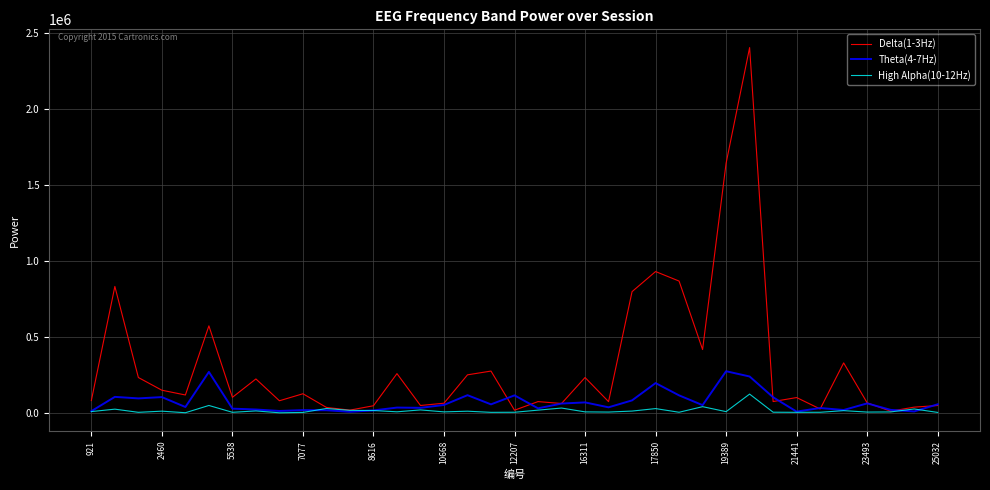

True or false: High Alpha(10-12Hz) has more than 0 interior local peaks.

True